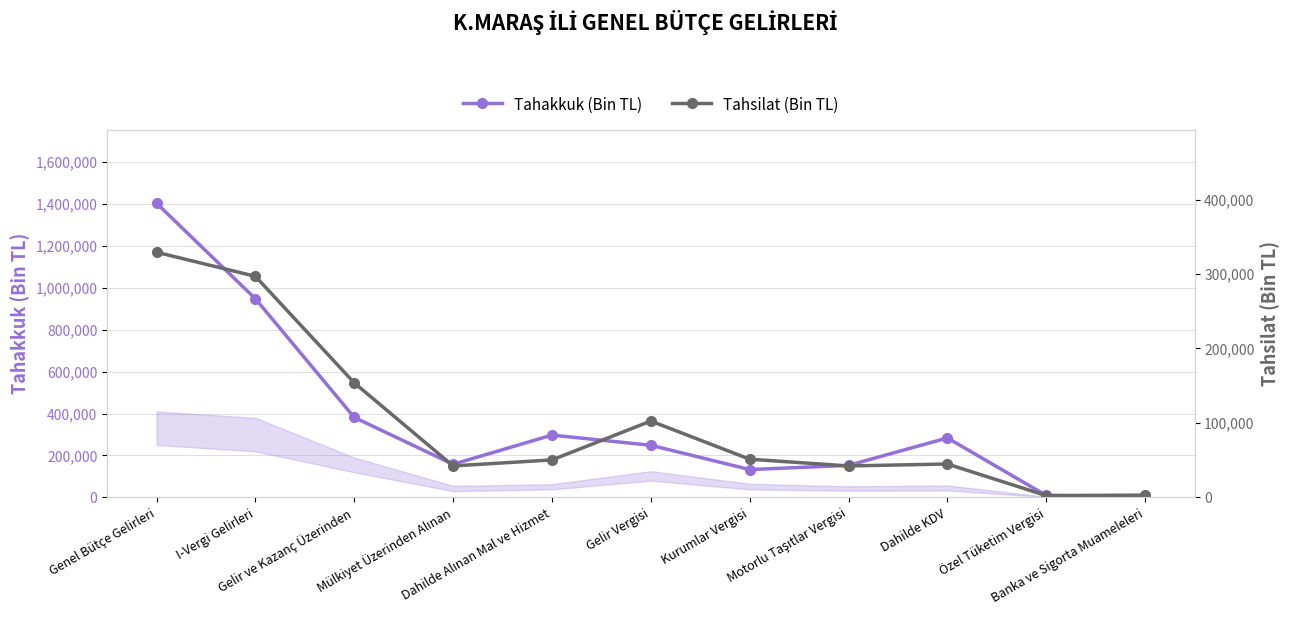

What is the value of the Tahakkuk (Bin TL) point at the 9th from the left?

283739